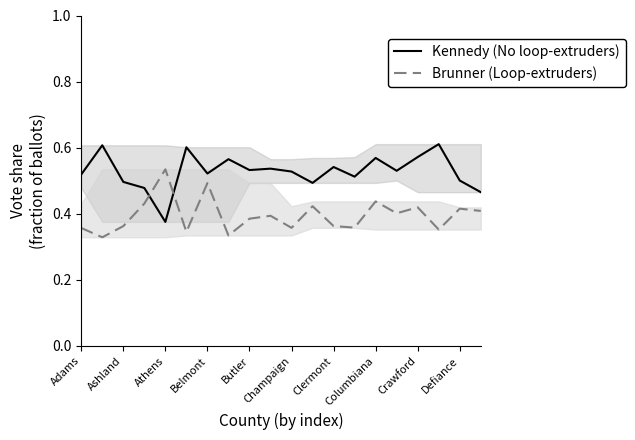

Is the value of Brunner (Loop-extruders) at Crawford greater than the value of Kennedy (No loop-extruders) at Clermont?

No